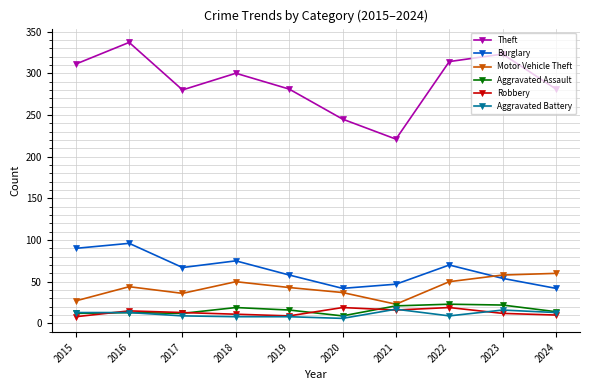

True or false: Theft and Aggravated Assault intersect in this chart.

False